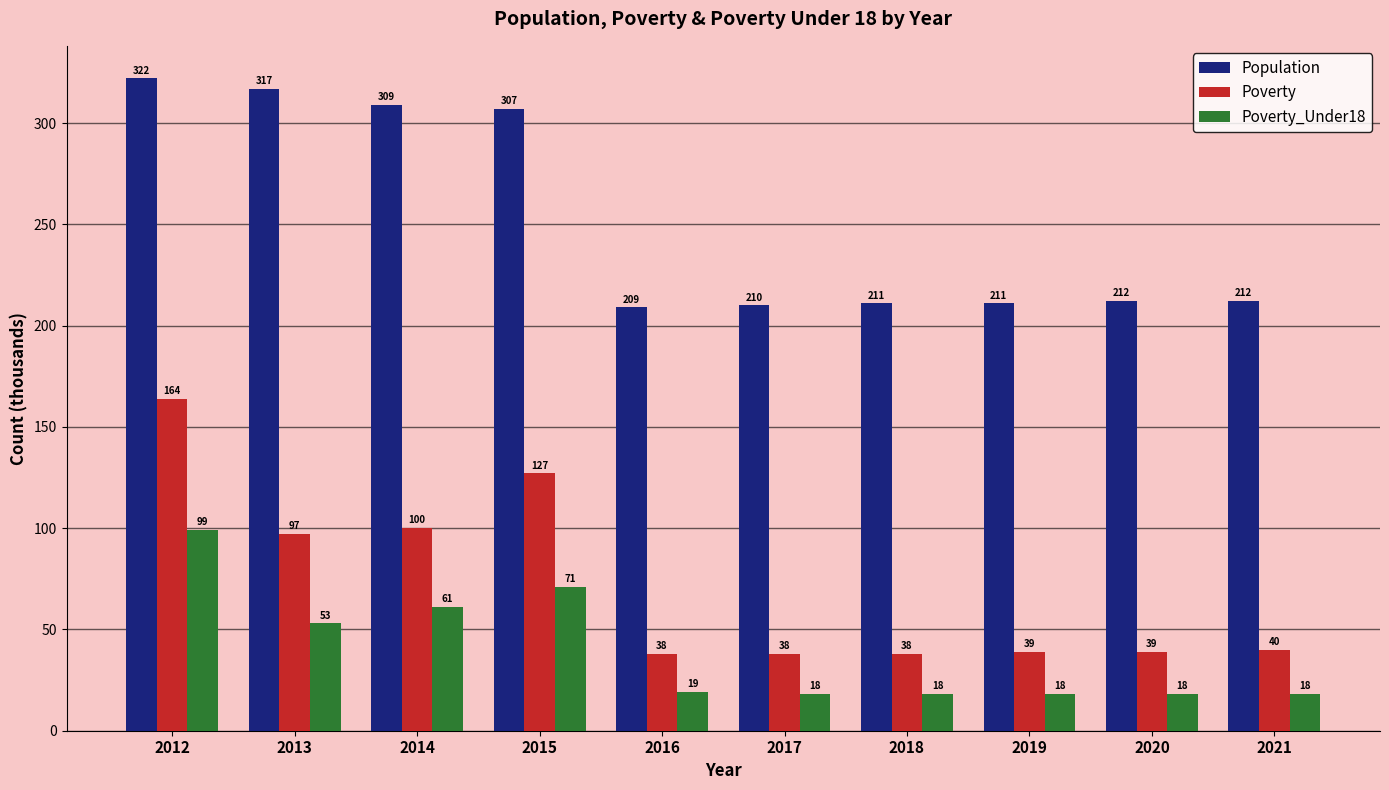

What is the sum of all Population values?

2520